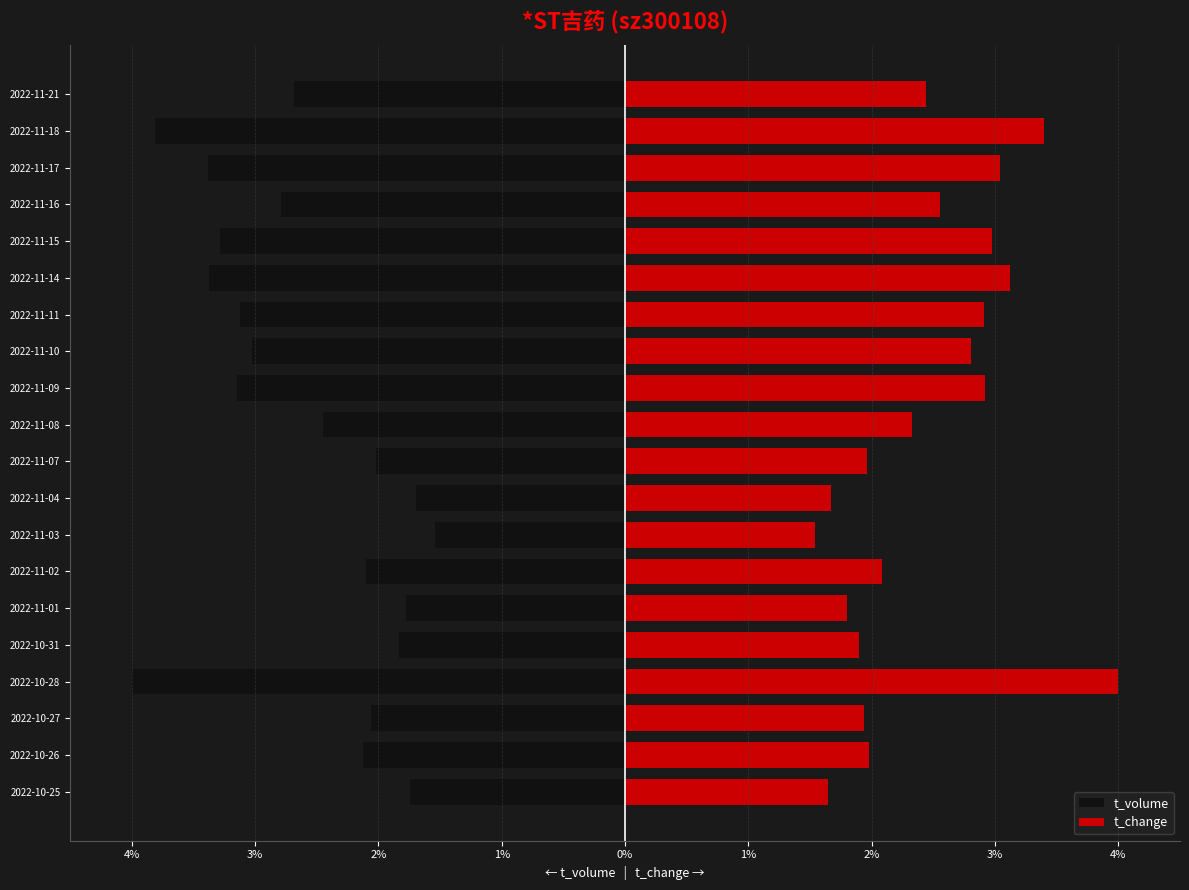

How many distinct data groups are displayed?

2